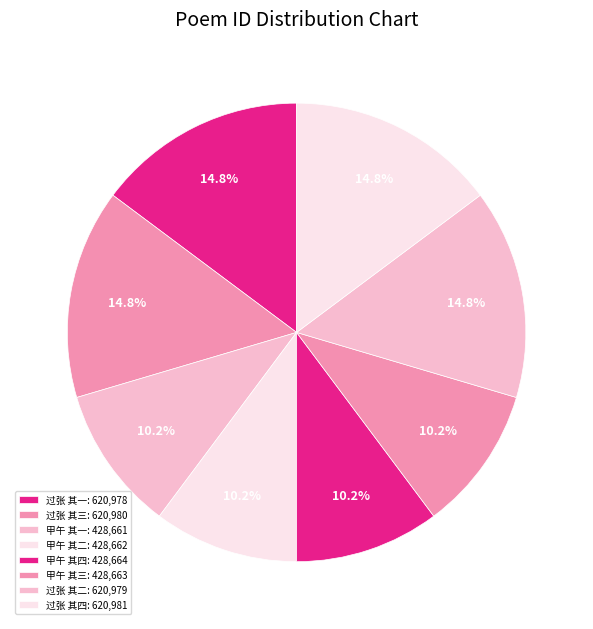

How many slices are in this pie chart?

8